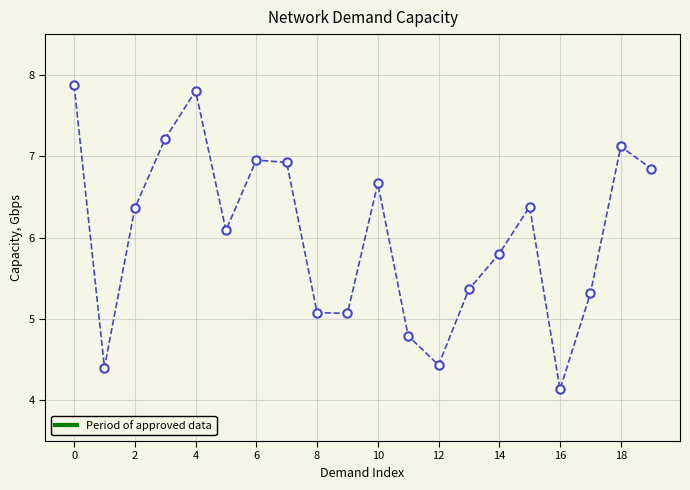

What is the greatest value displayed?

7.9